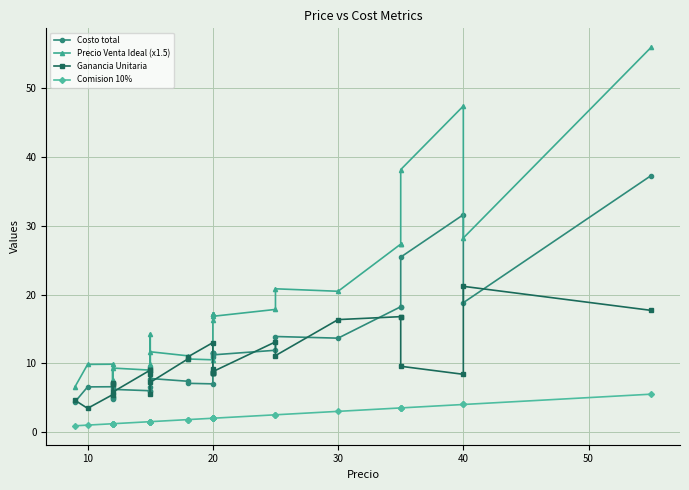

Is it true that Precio Venta Ideal (x1.5) equals 16.0 at 60?

False